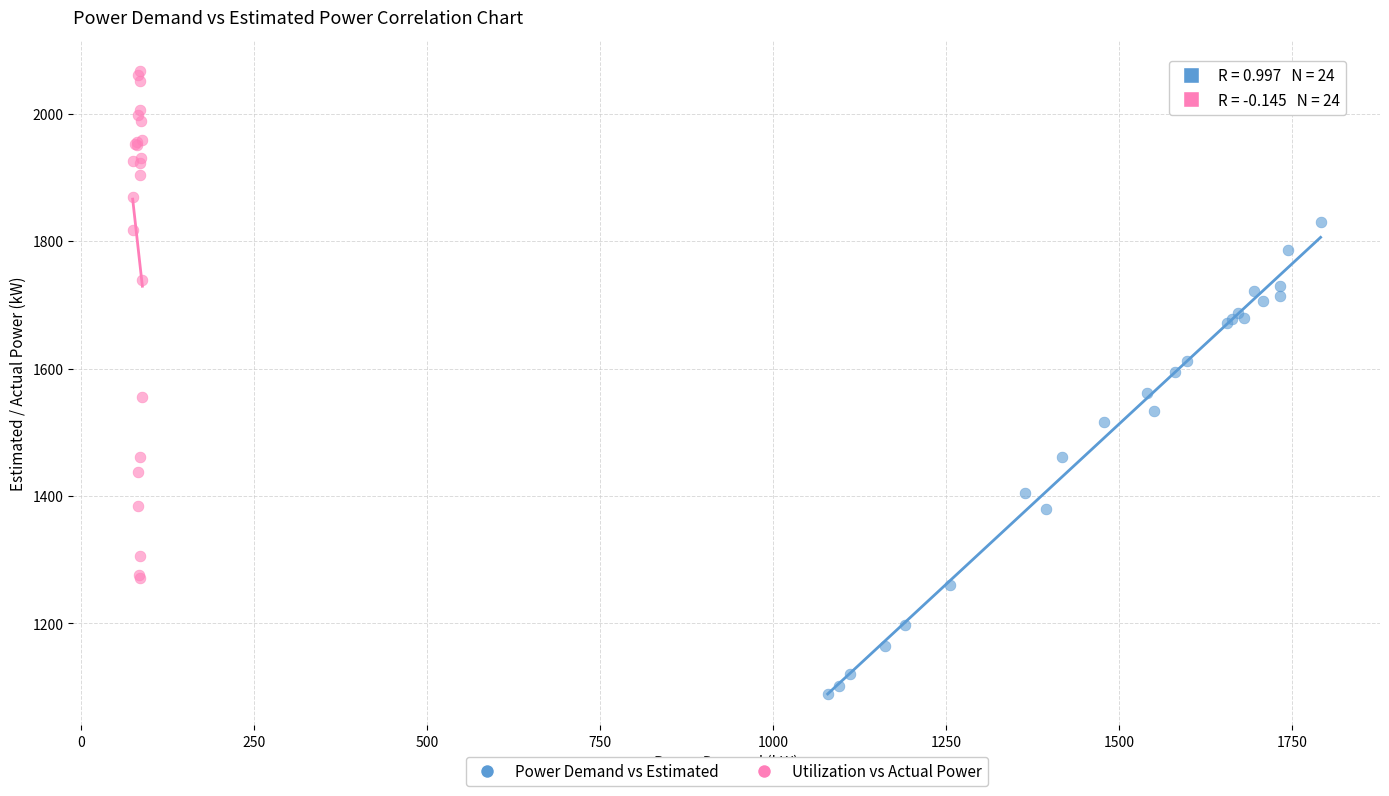

What are all the series names shown in the legend?

Power Demand vs Estimated, Utilization vs Actual Power